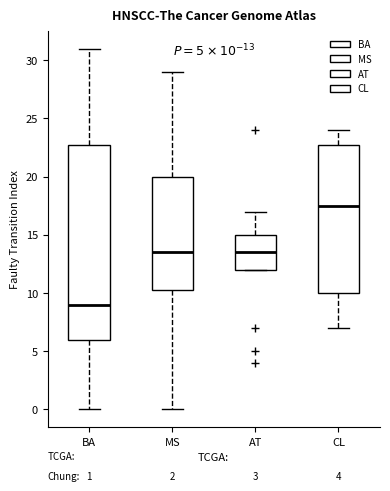

Which box is the tallest, from its lower edge to its upper edge?

BA